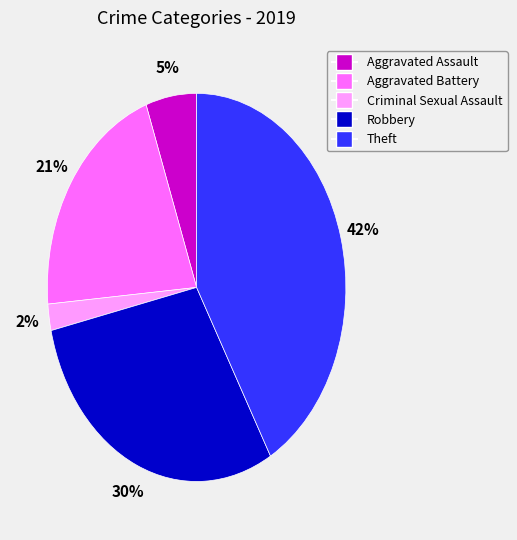

Does any single category account for the majority?

No